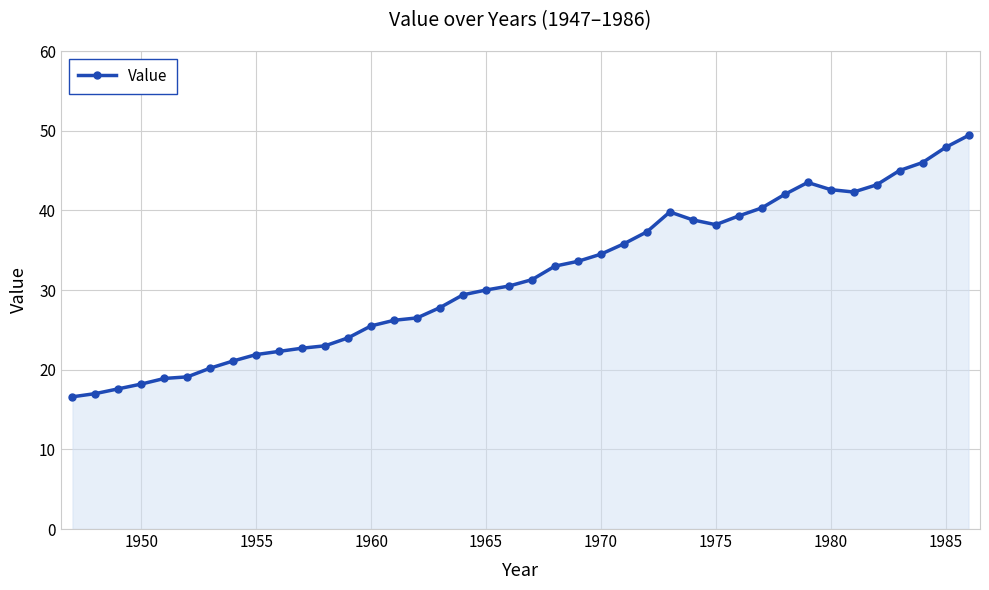

What is the smallest value displayed?

16.6